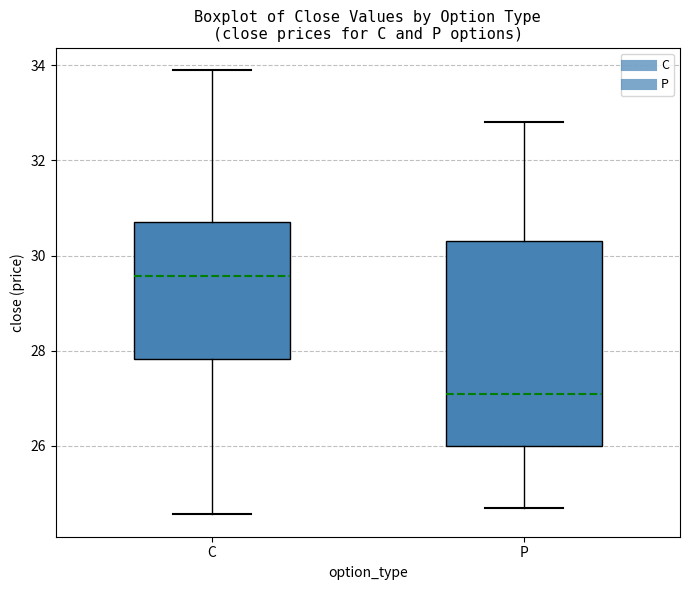

Where does the upper whisker of the box for P end on the y-axis? The values are not printed on the chart, so give them approximately, as read against the axis.

32.8